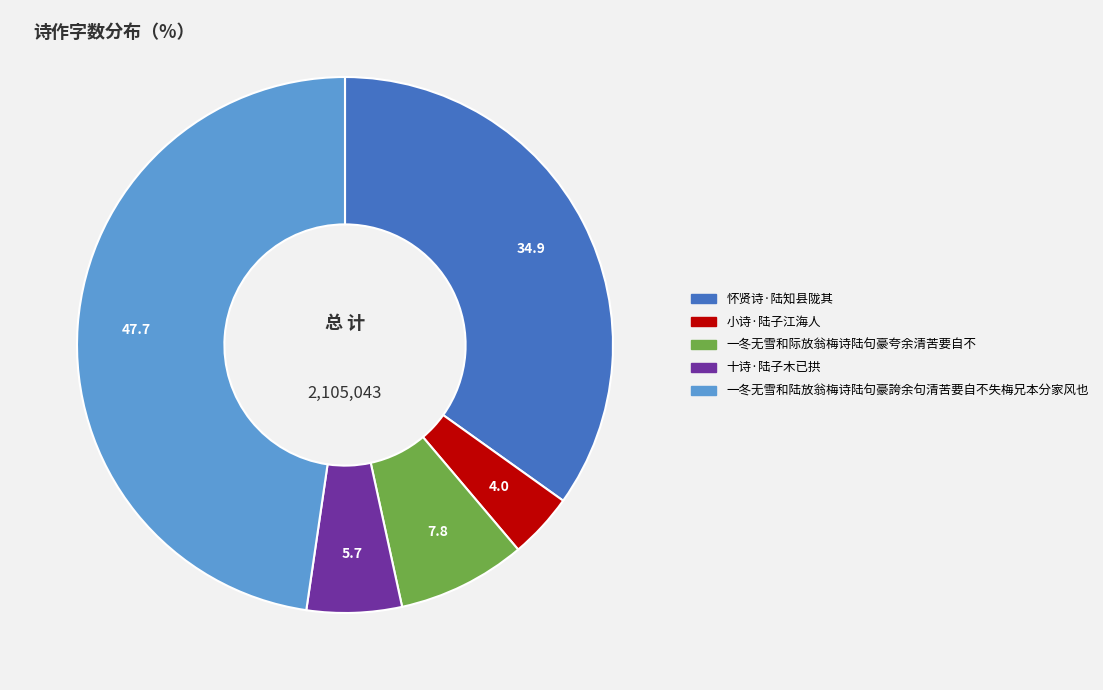

Do 十诗·陆子木已拱 and 小诗·陆子江海人 together represent more than half of the pie?

No